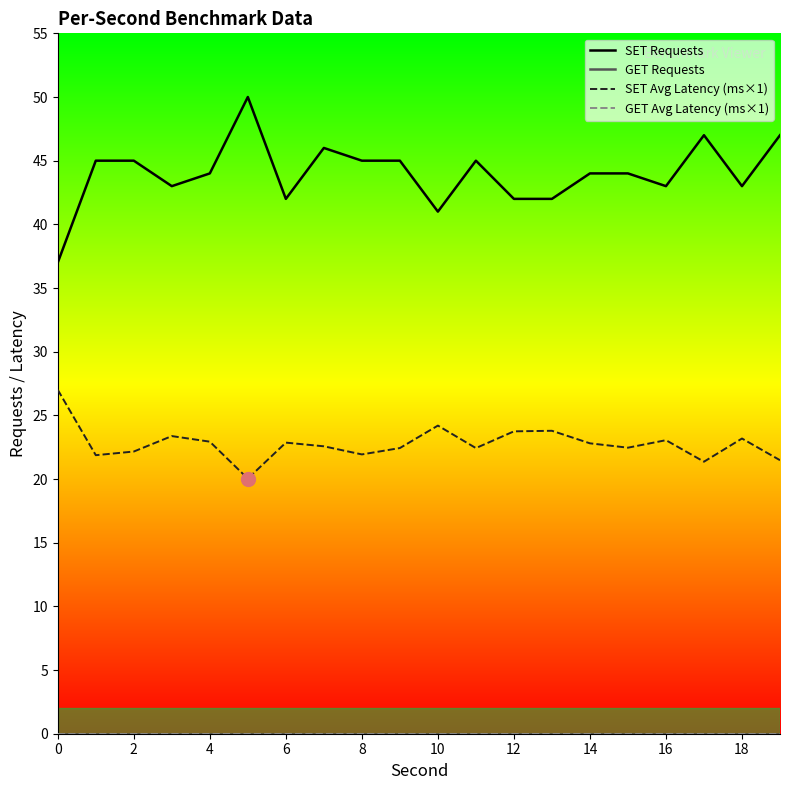

What is the difference between the maximum and second lowest values in the SET Avg Latency (ms×1) series?

5.6